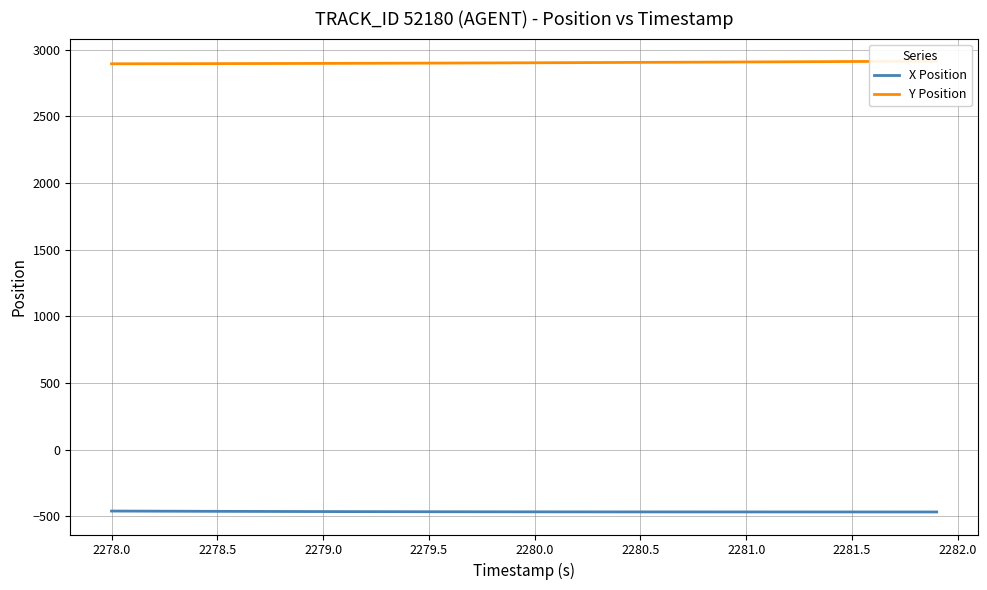

At how many categories does at least one series exceed 1410?

40